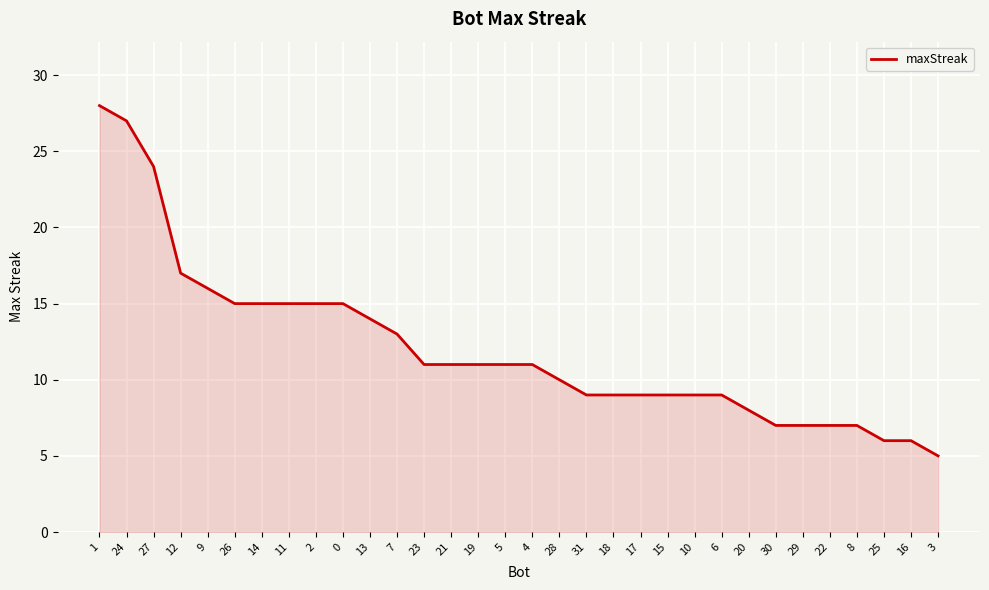

What is the change in value from 23 to 18?

-2